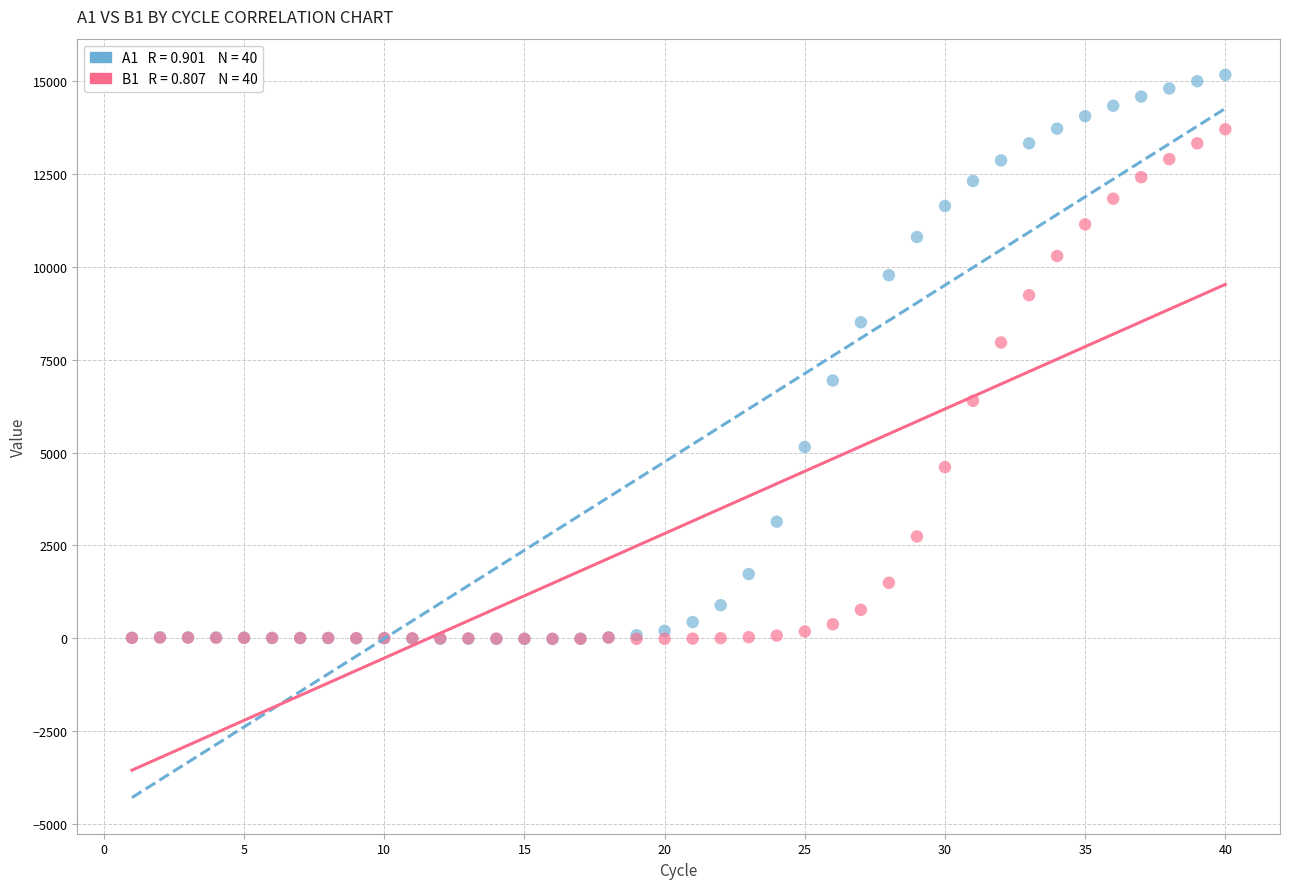

Across all series, what Y value is closest to 7575?

7963.8